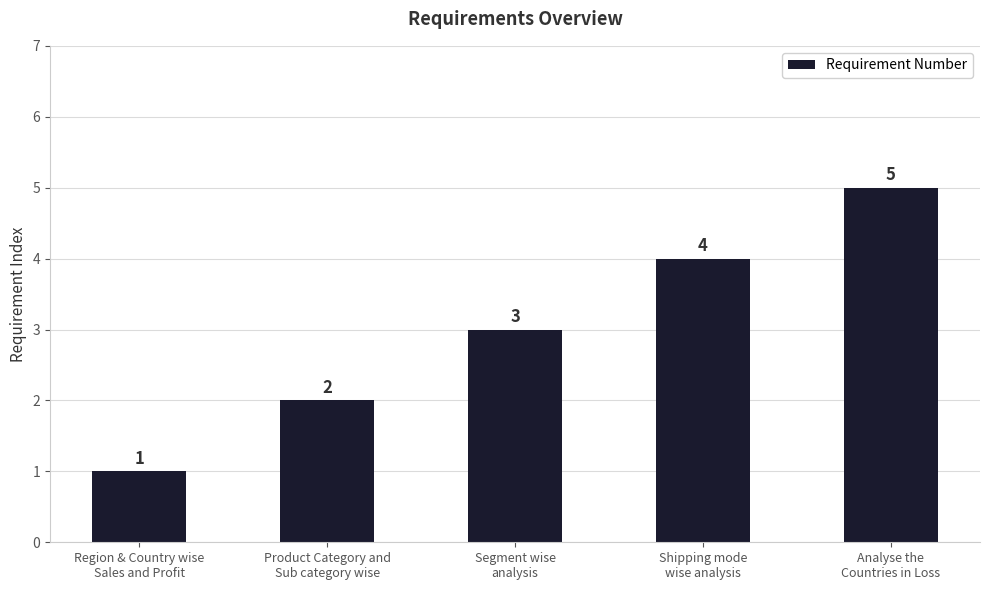

What is the label of the 3rd bar from the left?

Segment wise
analysis